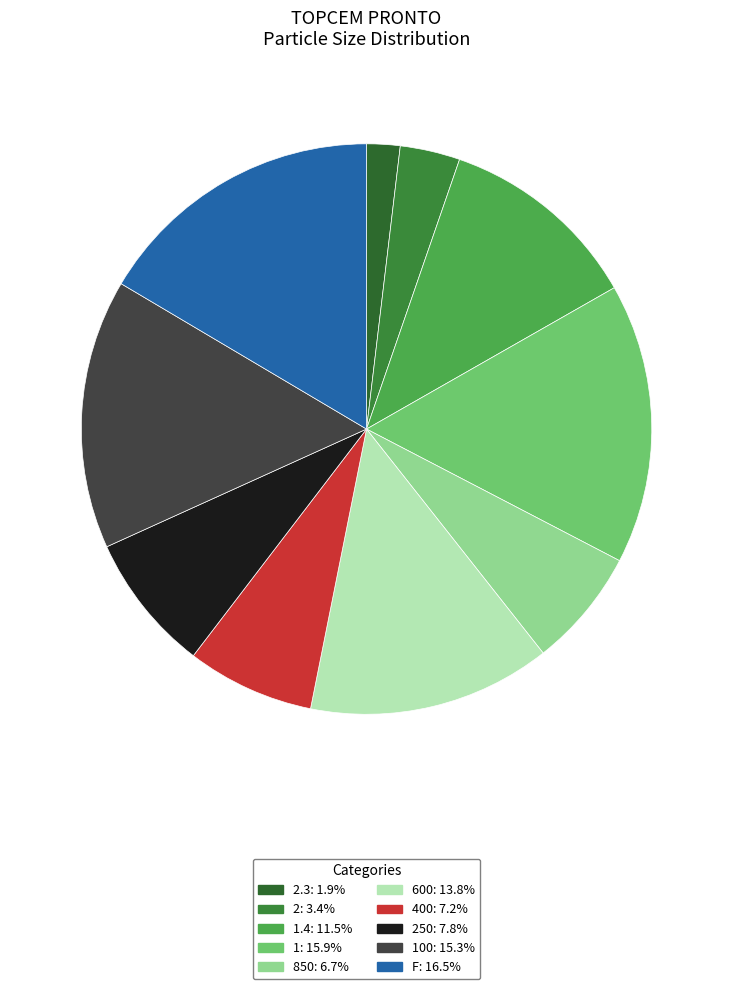

How many slices are in this pie chart?

10